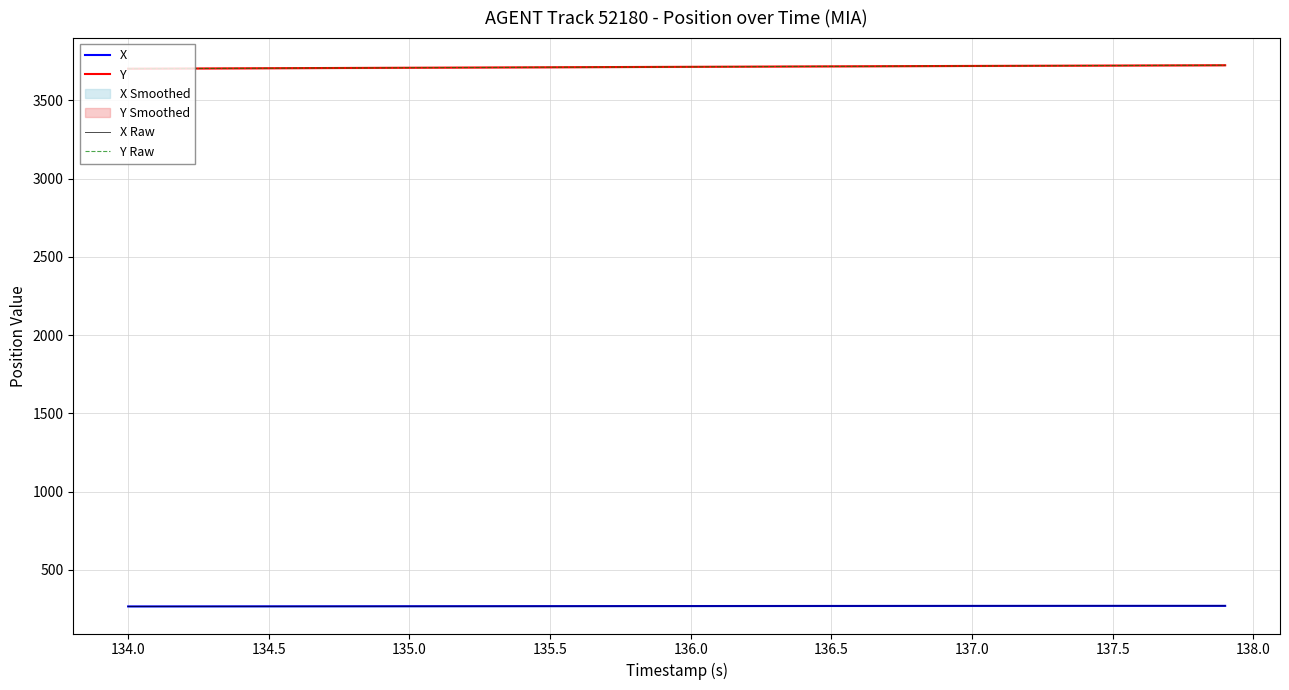

What is the difference between the maximum and minimum values in the X Raw series?

3.8